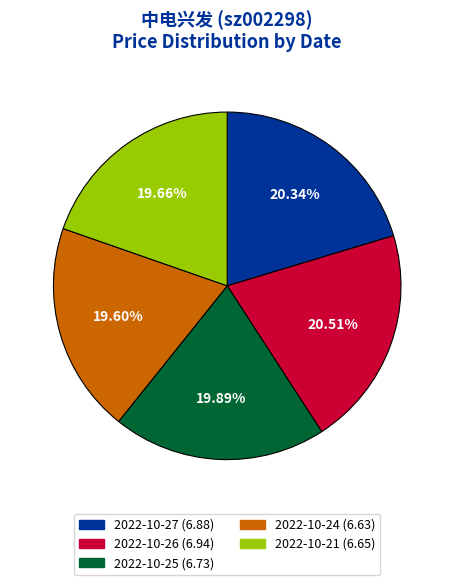

Is there a majority slice in this chart?

No